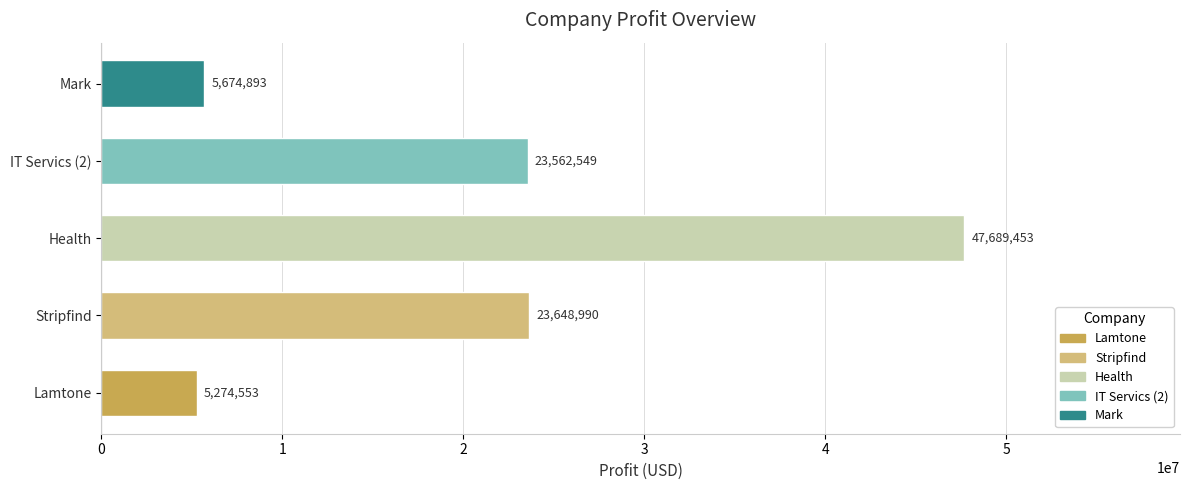

Is it true that the value at Stripfind is 6071990?

False